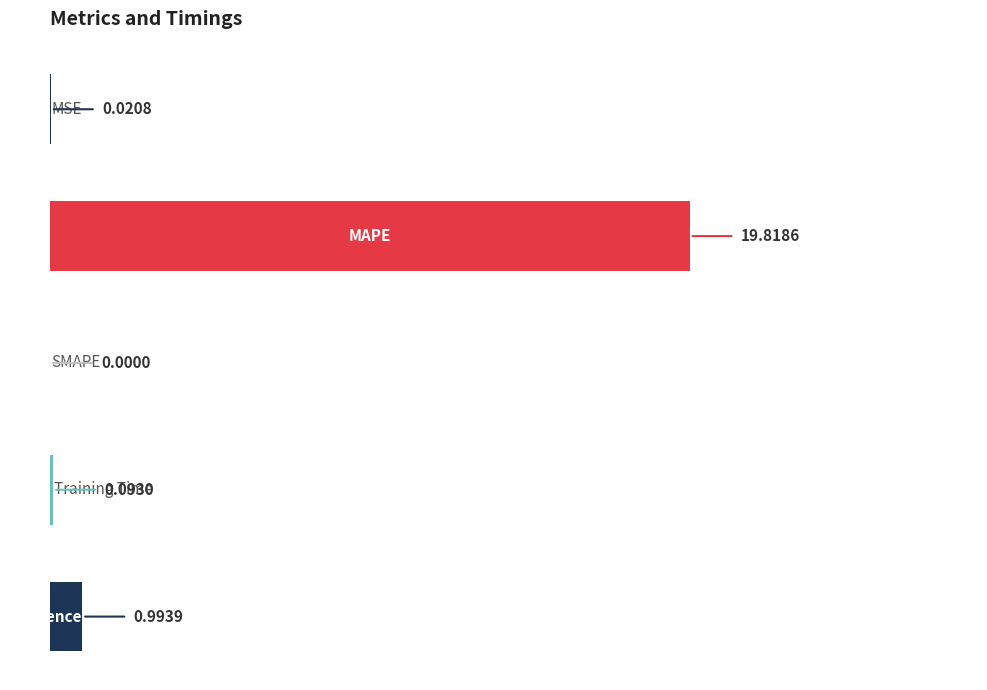

Are the bars horizontal?

Yes